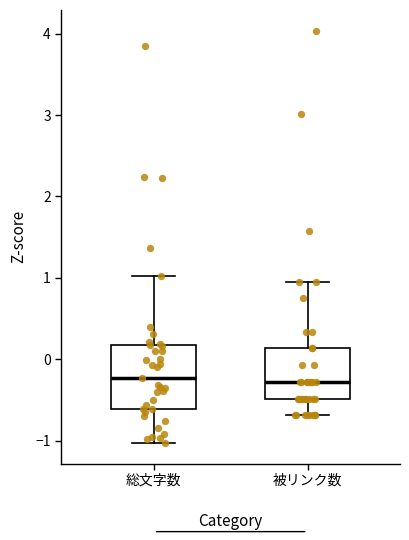

Reading left to right, transcribe this box plot: for each box, give where its median line is, the range the box spans, and where its two whiskers end, as read against the y-axis. The values are not printed on the chart, so give them approximately, as read against the axis.

総文字数: median -0.2, box -0.6 to 0.2, whiskers -1.0 to 1.0
被リンク数: median -0.3, box -0.5 to 0.1, whiskers -0.7 to 1.0